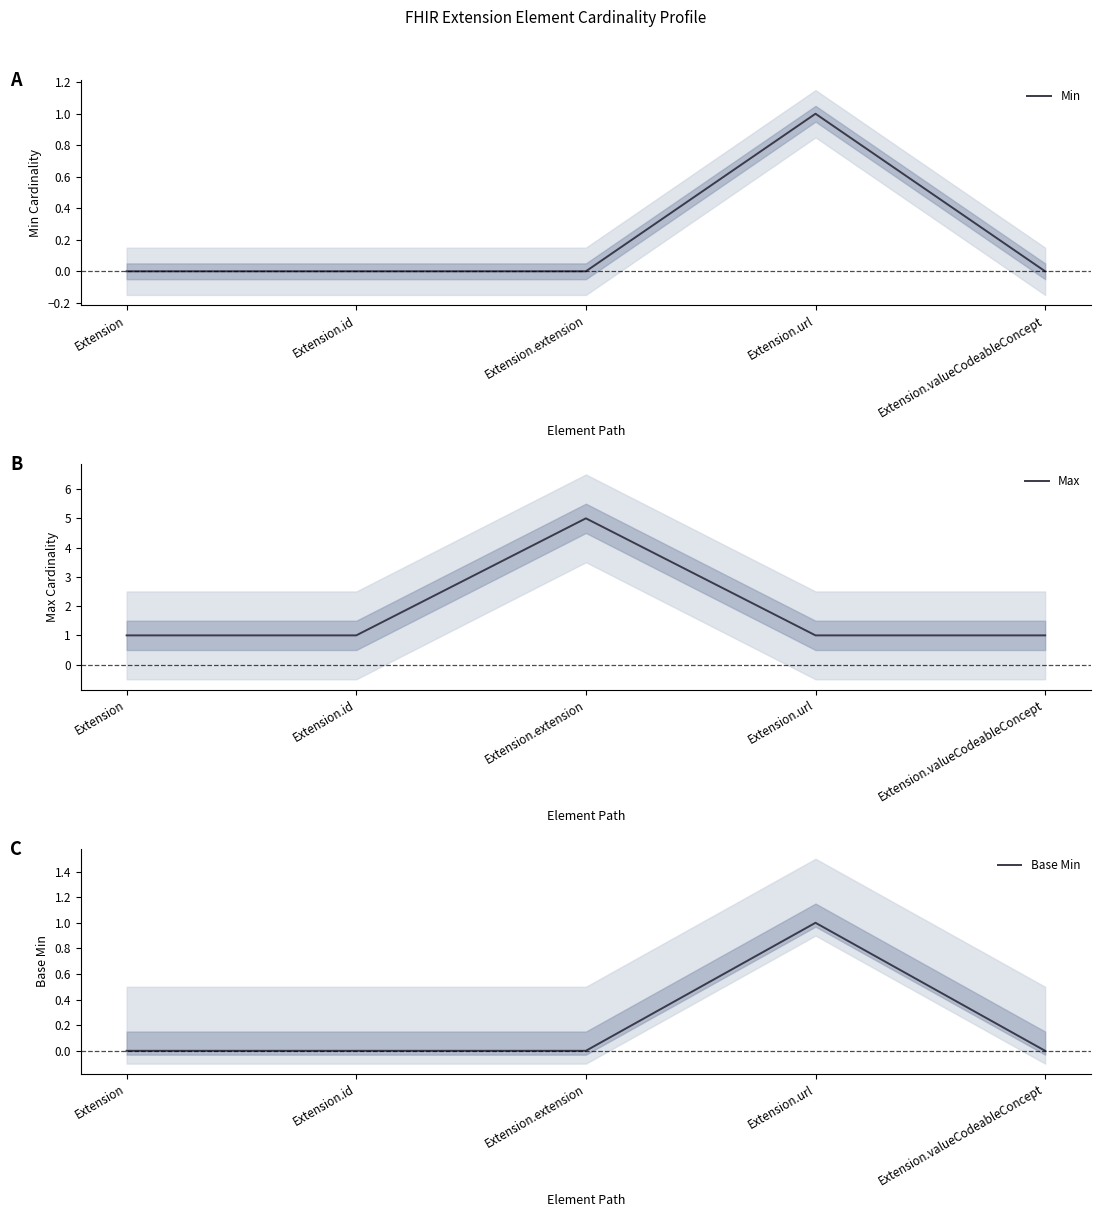

The Max series shows 7 at Extension.extension. True or false?

False